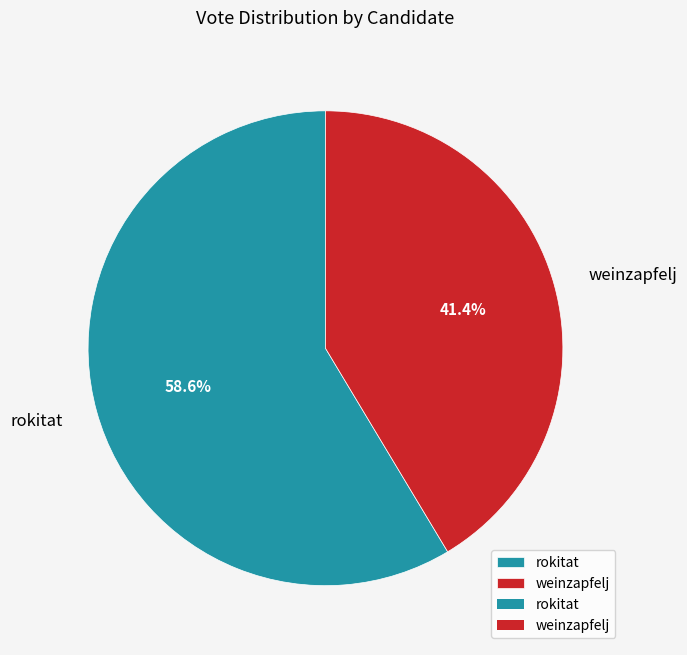

To the nearest percent, what portion does weinzapfelj represent?

41%